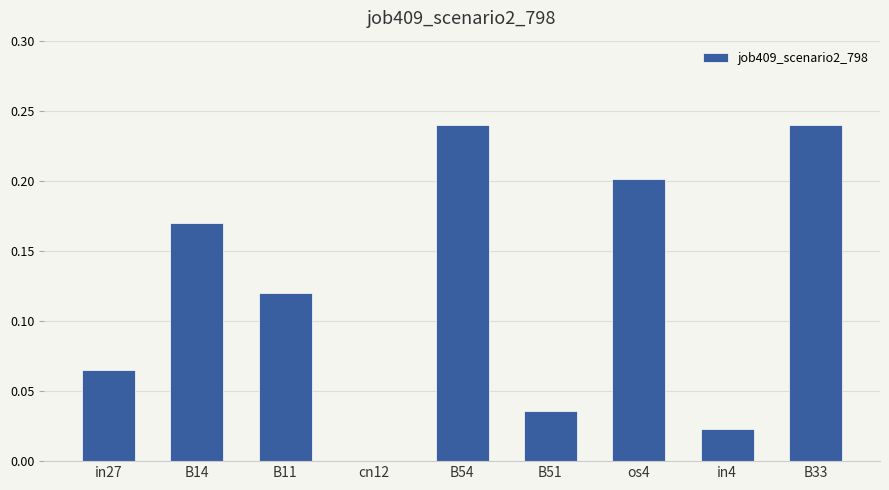

Where is the data nearest to the value 0?

cn12